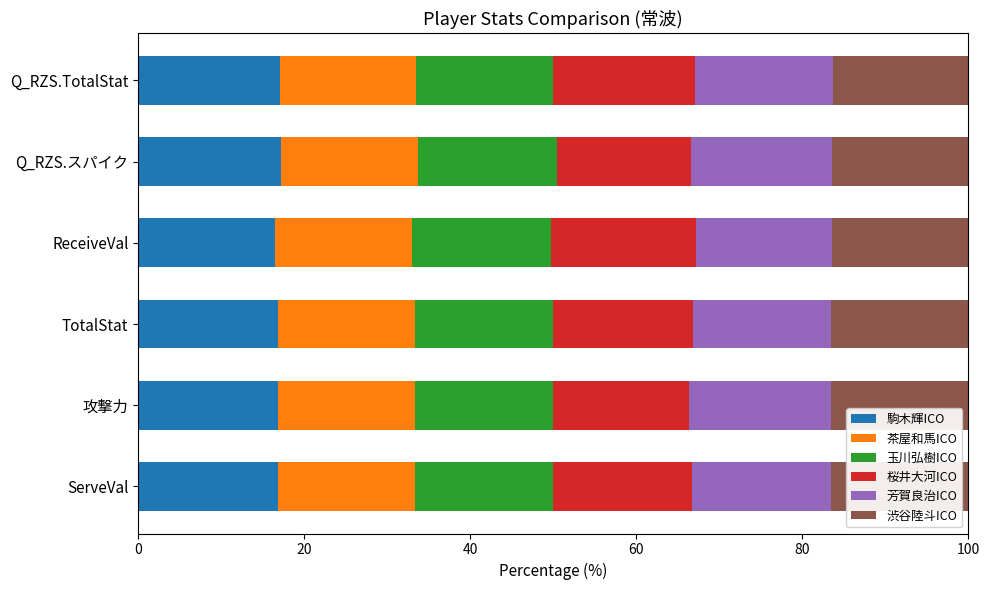

What is the lowest value of the 駒木輝ICO series?

16.5